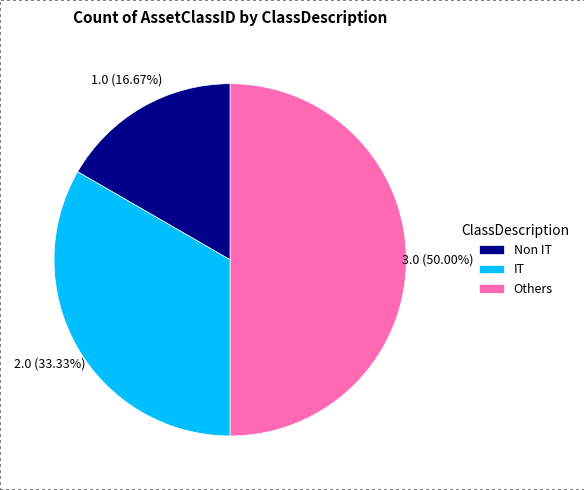

True or false: IT accounts for 19% of the total.

False